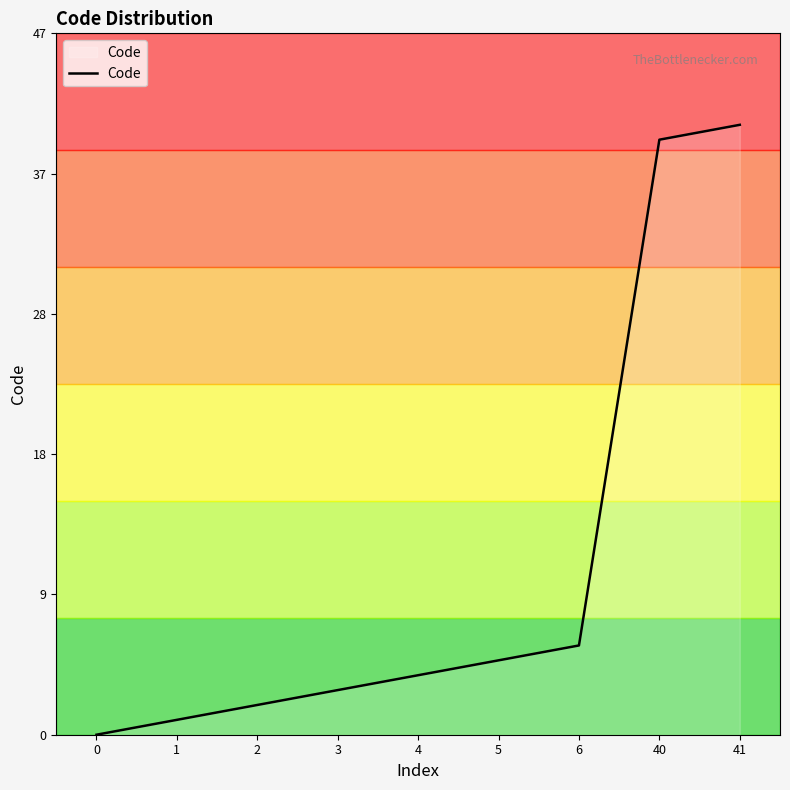

Does the chart have visible grid lines?

No